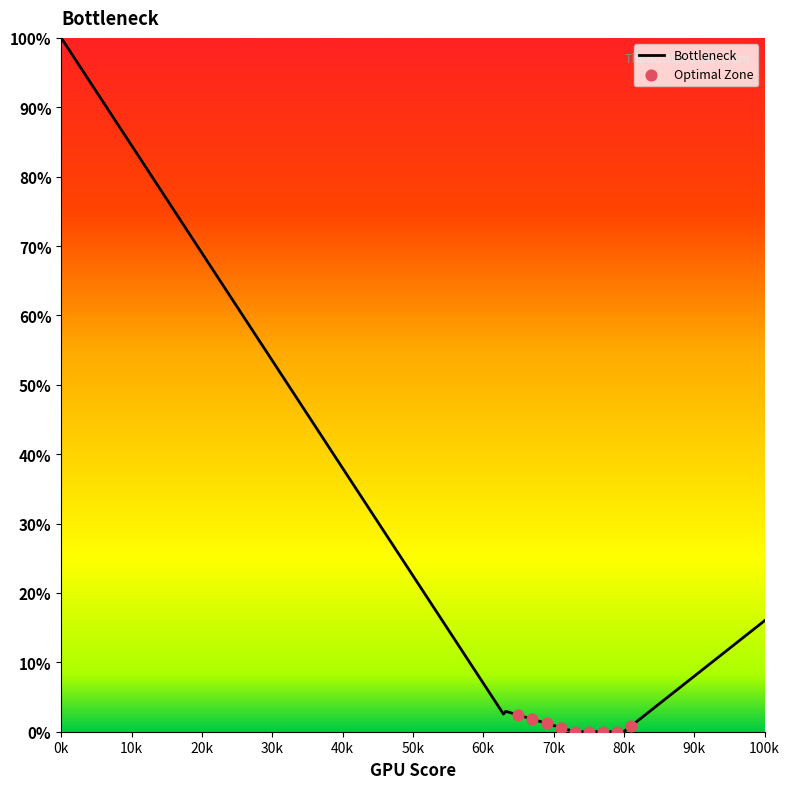

At how many categories does at least one series exceed 72?

15